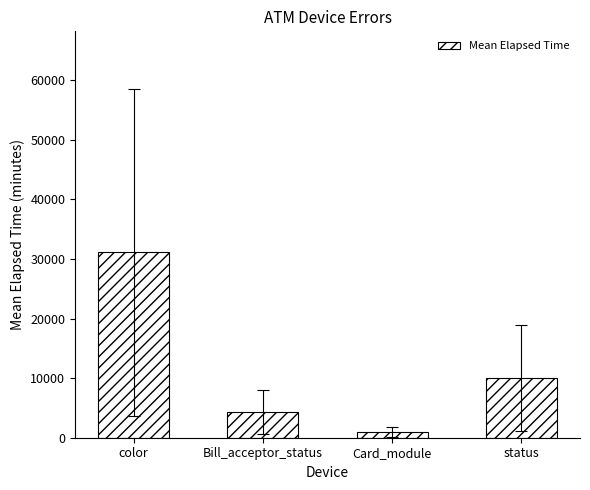

Is it true that the value at status is 9979.7?

True